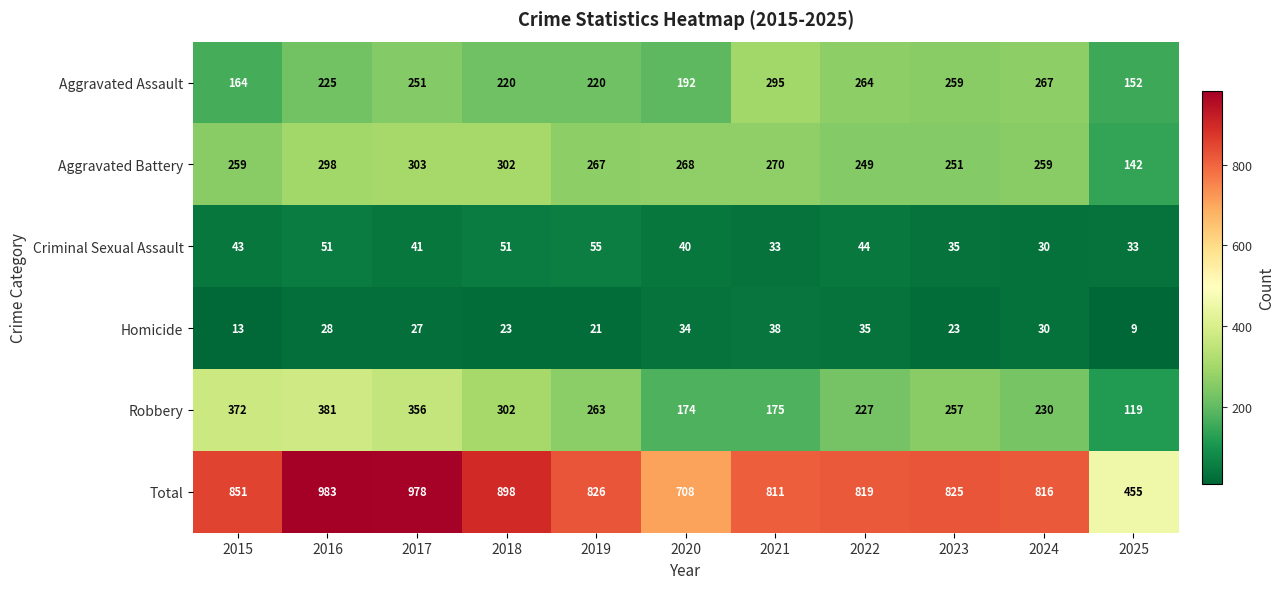

True or false: Aggravated Battery has a value of 238 at 2025.

False